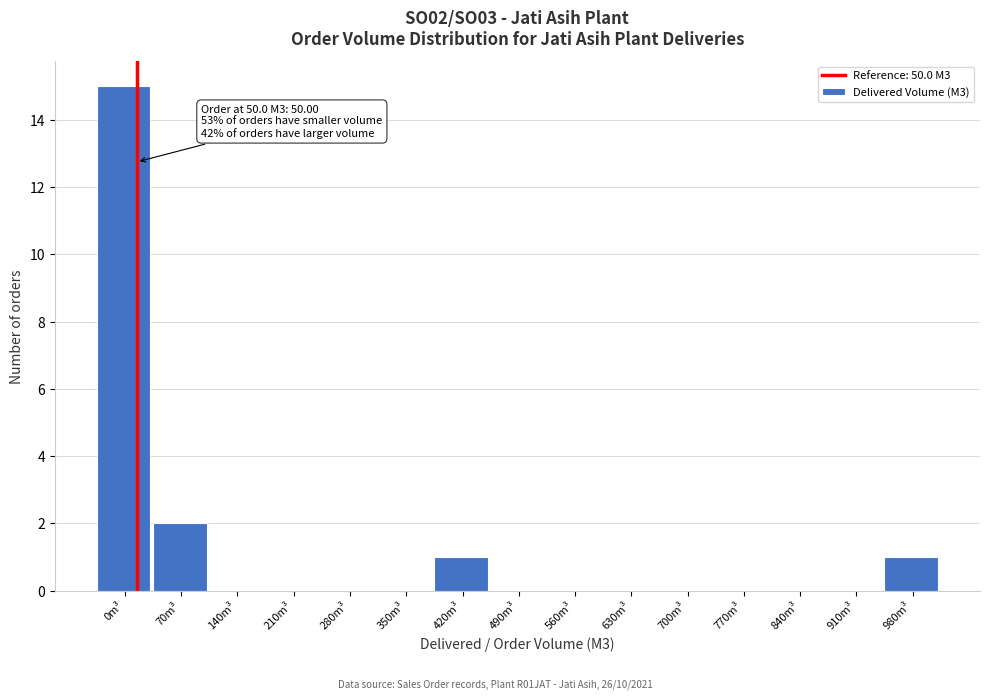

Reading left to right, extract all data points from this chart.

0m³=15	70m³=2	140m³=0	210m³=0	280m³=0	350m³=0	420m³=1	490m³=0	560m³=0	630m³=0	700m³=0	770m³=0	840m³=0	910m³=0	980m³=1